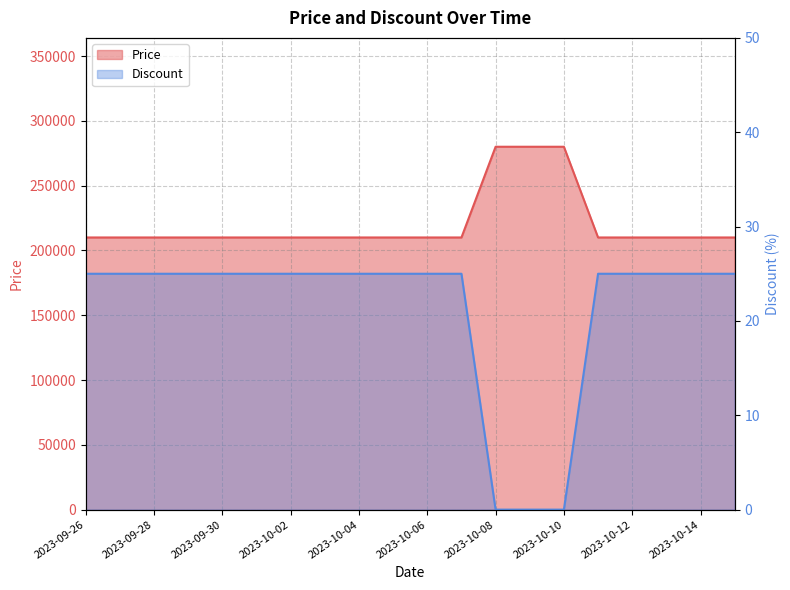

What is the sum of the Price values at 2023-09-26 and 2023-10-09?

490000